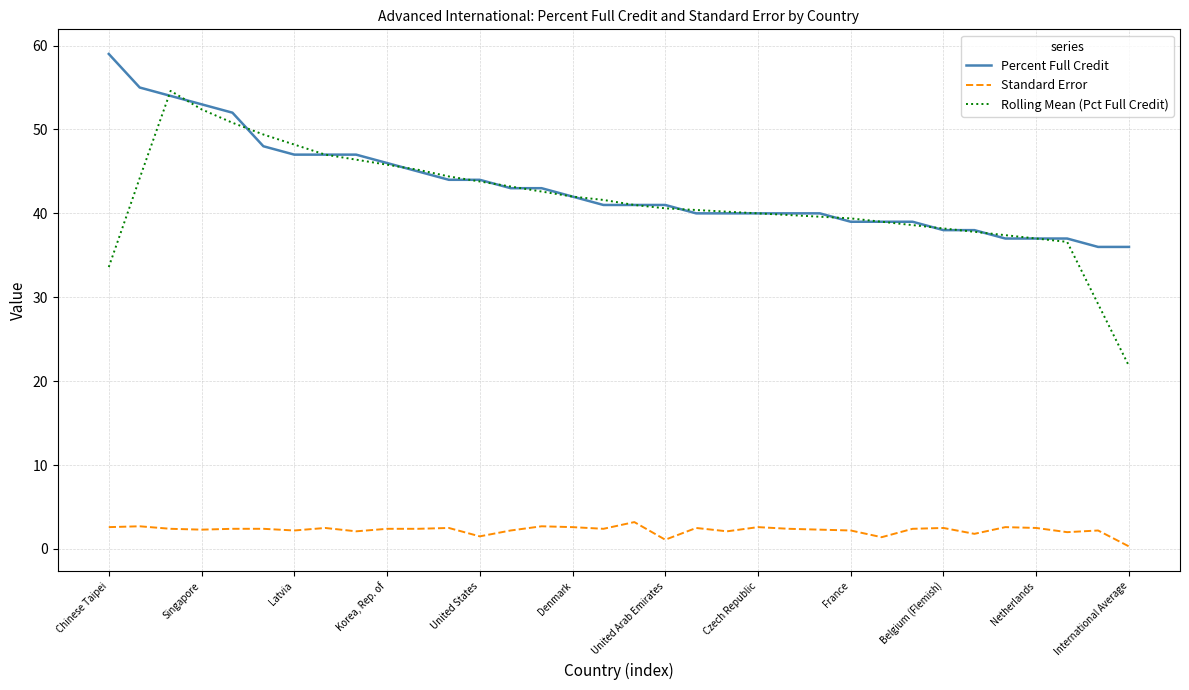

True or false: Rolling Mean (Pct Full Credit) and Percent Full Credit cross at least once.

True